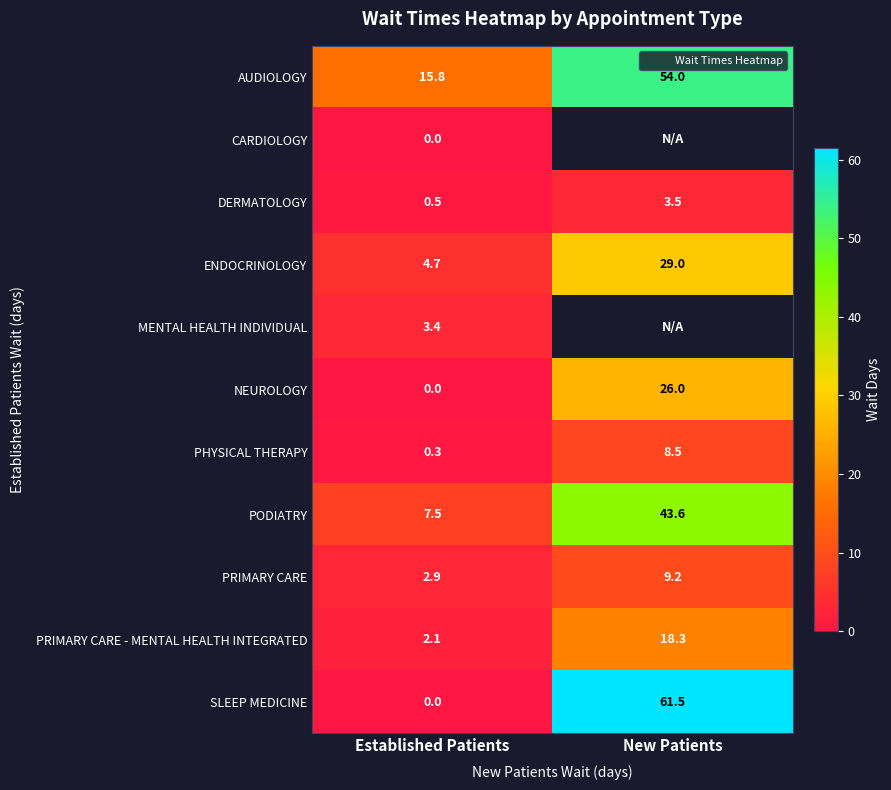

What is the sum of all SLEEP MEDICINE values?

61.5